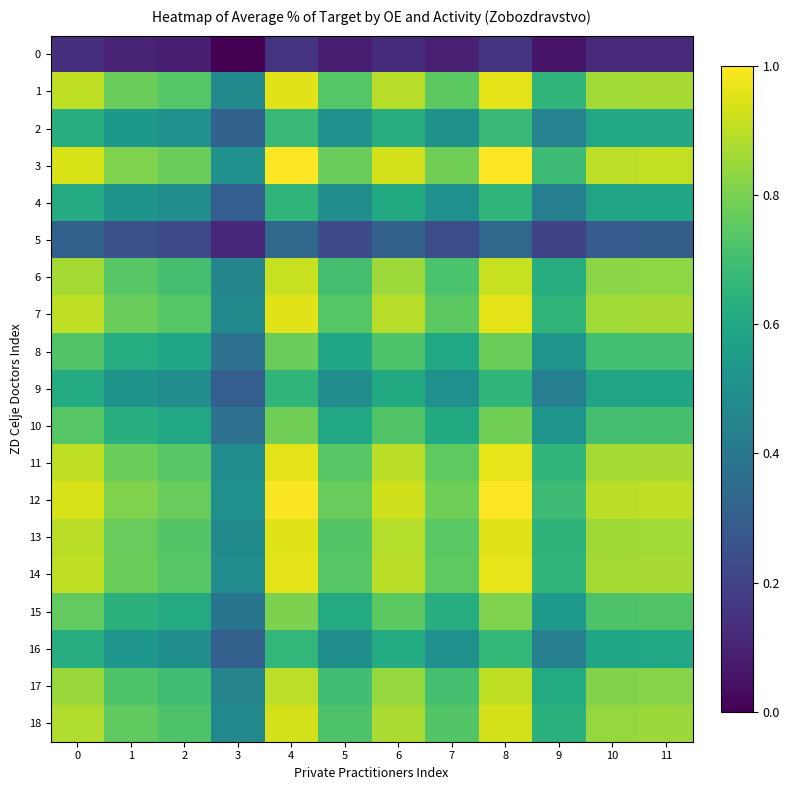

Reading left to right, what are all the values shown in this chart?

0: 0=0.1	1=0.1	2=0.1	3=0.0	4=0.2	5=0.1	6=0.1	7=0.1	8=0.2	9=0.1	10=0.1	11=0.1
1: 0=0.9	1=0.8	2=0.7	3=0.5	4=1.0	5=0.7	6=0.9	7=0.7	8=1.0	9=0.7	10=0.9	11=0.9
2: 0=0.6	1=0.5	2=0.5	3=0.3	4=0.7	5=0.5	6=0.6	7=0.5	8=0.7	9=0.4	10=0.6	11=0.6
3: 0=0.9	1=0.8	2=0.8	3=0.5	4=1.0	5=0.8	6=0.9	7=0.8	8=1.0	9=0.7	10=0.9	11=0.9
4: 0=0.6	1=0.5	2=0.5	3=0.3	4=0.7	5=0.5	6=0.6	7=0.5	8=0.7	9=0.4	10=0.6	11=0.6
5: 0=0.3	1=0.2	2=0.2	3=0.1	4=0.3	5=0.2	6=0.3	7=0.2	8=0.3	9=0.2	10=0.3	11=0.3
6: 0=0.9	1=0.7	2=0.7	3=0.5	4=0.9	5=0.7	6=0.9	7=0.7	8=0.9	9=0.6	10=0.8	11=0.8
7: 0=0.9	1=0.8	2=0.7	3=0.5	4=1.0	5=0.7	6=0.9	7=0.7	8=1.0	9=0.7	10=0.9	11=0.9
8: 0=0.7	1=0.6	2=0.6	3=0.4	4=0.8	5=0.6	6=0.7	7=0.6	8=0.8	9=0.5	10=0.7	11=0.7
9: 0=0.6	1=0.5	2=0.5	3=0.3	4=0.7	5=0.5	6=0.6	7=0.5	8=0.7	9=0.4	10=0.6	11=0.6
10: 0=0.7	1=0.6	2=0.6	3=0.4	4=0.8	5=0.6	6=0.7	7=0.6	8=0.8	9=0.5	10=0.7	11=0.7
11: 0=0.9	1=0.8	2=0.7	3=0.5	4=1.0	5=0.7	6=0.9	7=0.8	8=1.0	9=0.7	10=0.9	11=0.9
12: 0=0.9	1=0.8	2=0.8	3=0.5	4=1.0	5=0.8	6=0.9	7=0.8	8=1.0	9=0.7	10=0.9	11=0.9
13: 0=0.9	1=0.8	2=0.7	3=0.5	4=0.9	5=0.7	6=0.9	7=0.7	8=1.0	9=0.7	10=0.9	11=0.9
14: 0=0.9	1=0.8	2=0.7	3=0.5	4=1.0	5=0.7	6=0.9	7=0.8	8=1.0	9=0.7	10=0.9	11=0.9
15: 0=0.8	1=0.6	2=0.6	3=0.4	4=0.8	5=0.6	6=0.7	7=0.6	8=0.8	9=0.5	10=0.7	11=0.7
16: 0=0.6	1=0.5	2=0.5	3=0.3	4=0.7	5=0.5	6=0.6	7=0.5	8=0.7	9=0.4	10=0.6	11=0.6
17: 0=0.9	1=0.7	2=0.7	3=0.4	4=0.9	5=0.7	6=0.8	7=0.7	8=0.9	9=0.6	10=0.8	11=0.8
18: 0=0.9	1=0.8	2=0.7	3=0.5	4=0.9	5=0.7	6=0.9	7=0.7	8=0.9	9=0.6	10=0.8	11=0.8